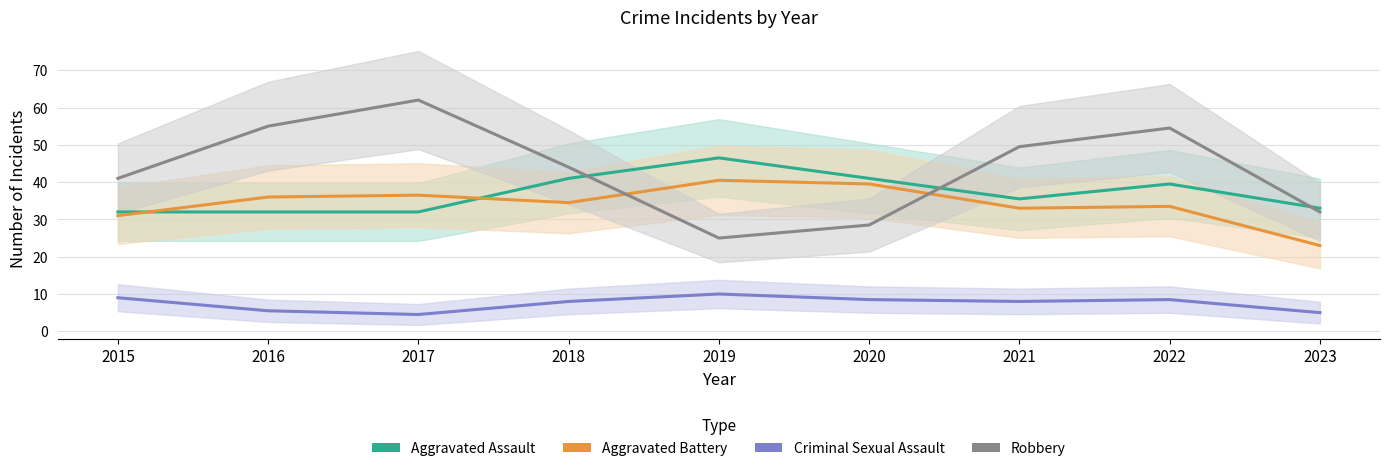

Reading left to right, list all the values displayed in this chart.

Aggravated Assault: 32.0	32.0	32.0	41.0	46.5	41.0	35.5	39.5	33.0
Aggravated Battery: 31.0	36.0	36.5	34.5	40.5	39.5	33.0	33.5	23.0
Criminal Sexual Assault: 9.0	5.5	4.5	8.0	10.0	8.5	8.0	8.5	5.0
Robbery: 41.0	55.0	62.0	44.0	25.0	28.5	49.5	54.5	32.0